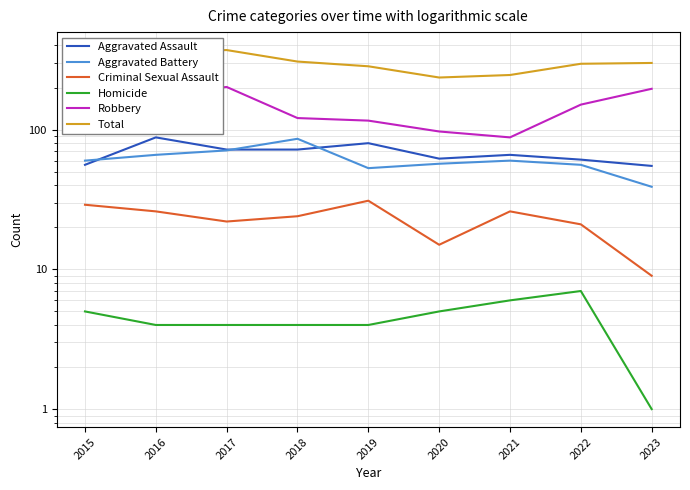

True or false: Aggravated Assault and Criminal Sexual Assault intersect in this chart.

False